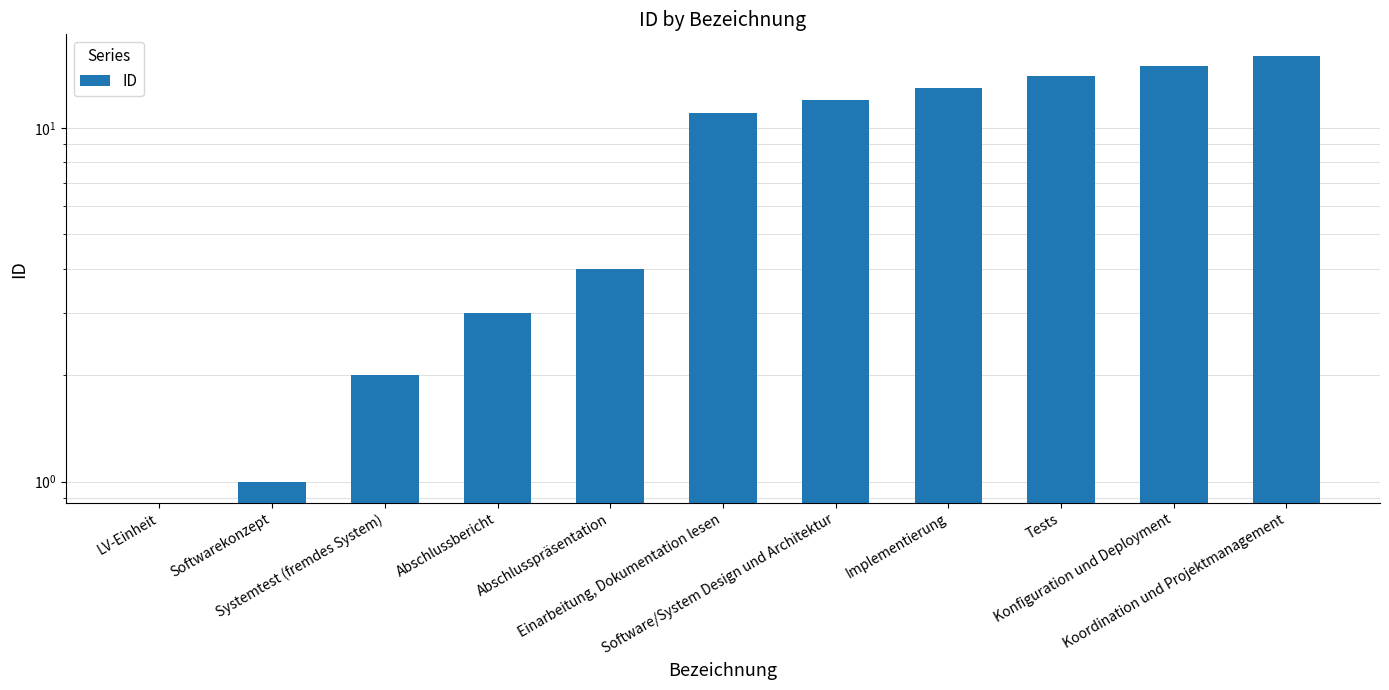

What is the change in value from LV-Einheit to Einarbeitung, Dokumentation lesen?

+11